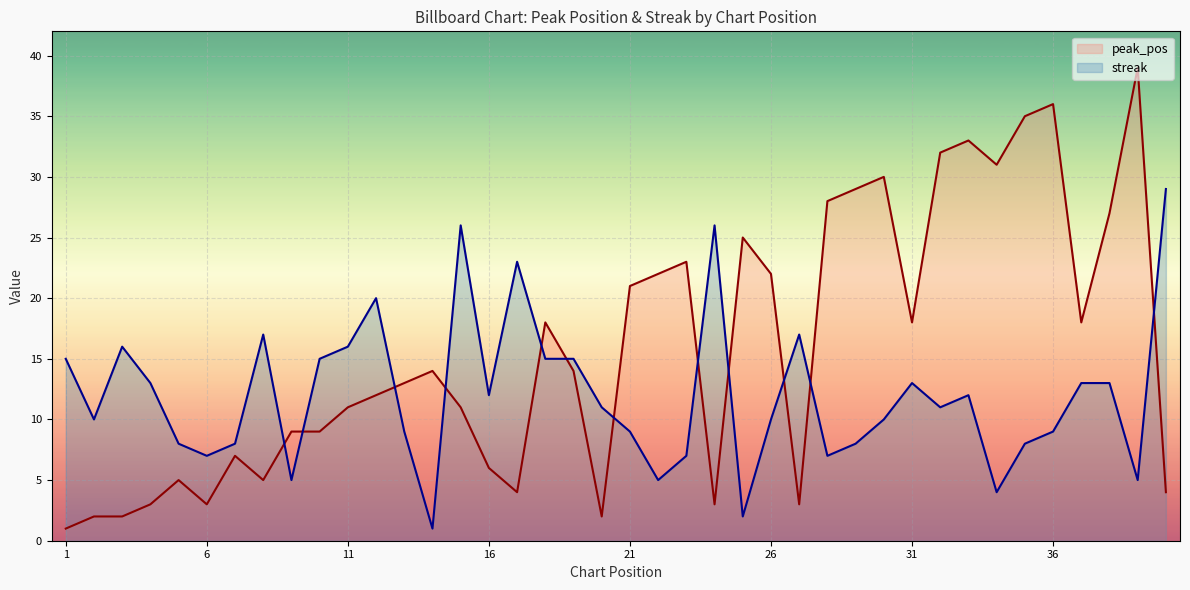

Rank the series by their maximum value, from lowest to highest.

streak, peak_pos